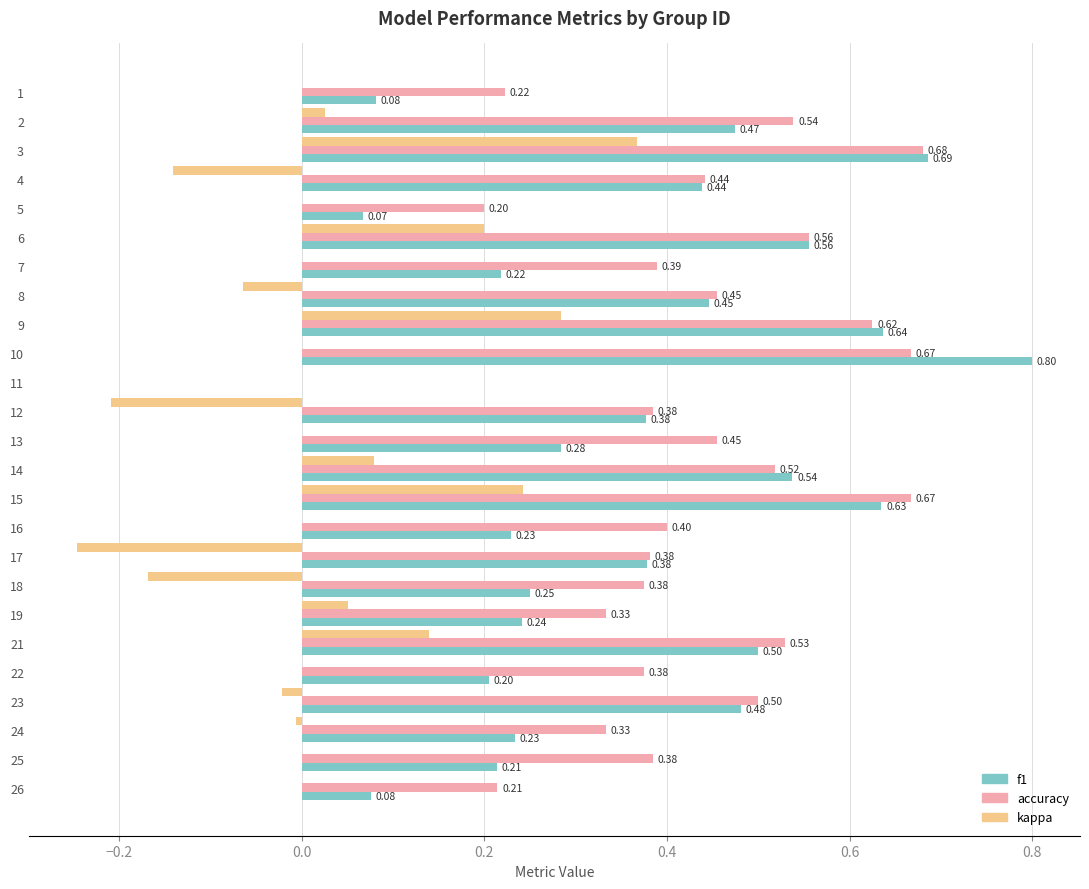

What is the sum of the f1 values at 10 and 26?

0.9